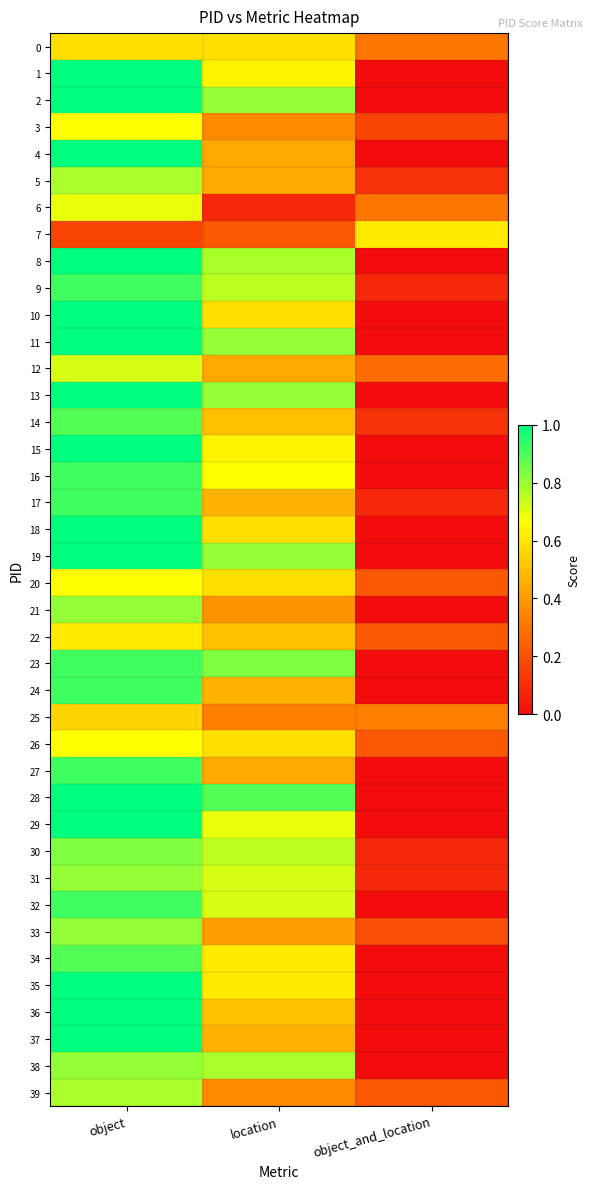

What is the total value across all series at object?

34.1